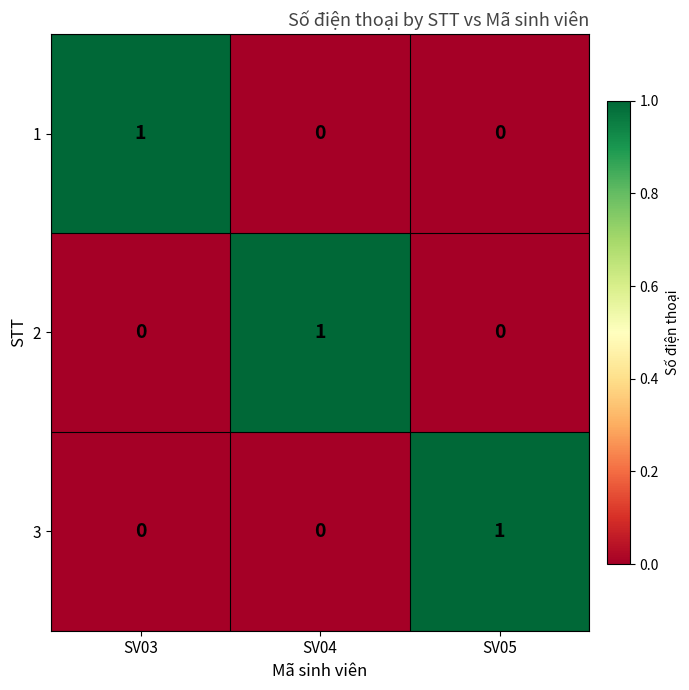

Reading right to left, transcribe all the data shown in this chart.

1: SV05=0	SV04=0	SV03=1
2: SV05=0	SV04=1	SV03=0
3: SV05=1	SV04=0	SV03=0